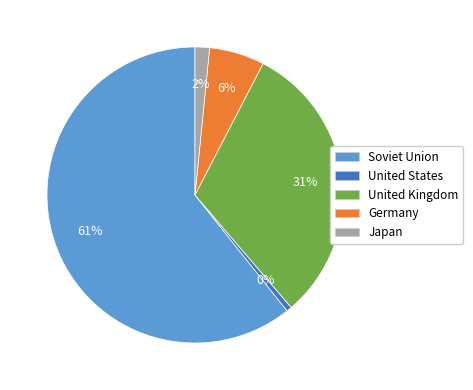

Which slice is the largest?

Soviet Union